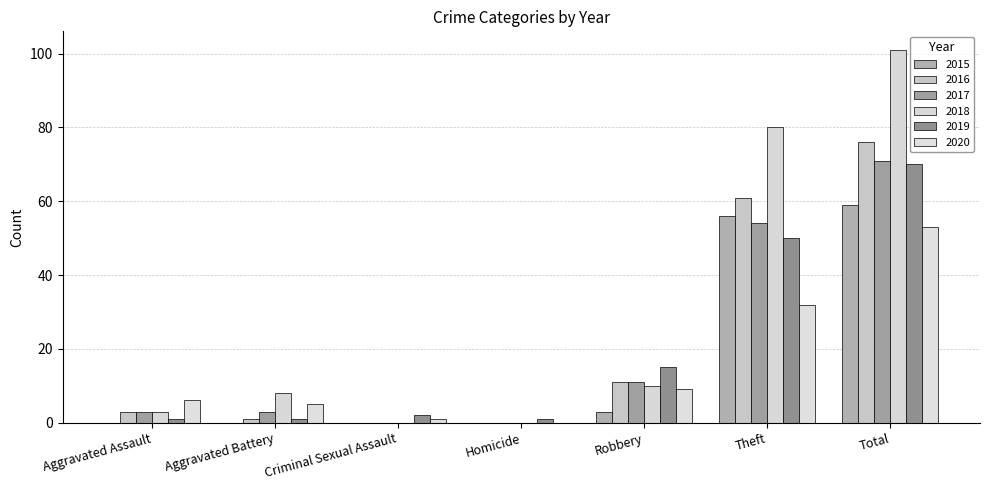

How many distinct data groups are displayed?

6